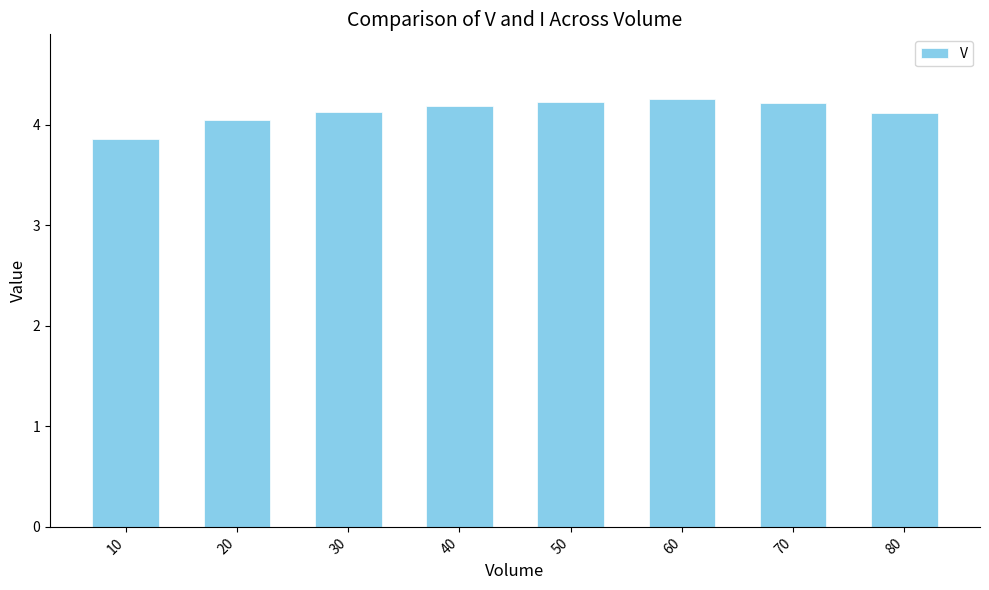

Between 80 and 20, which is larger?

80